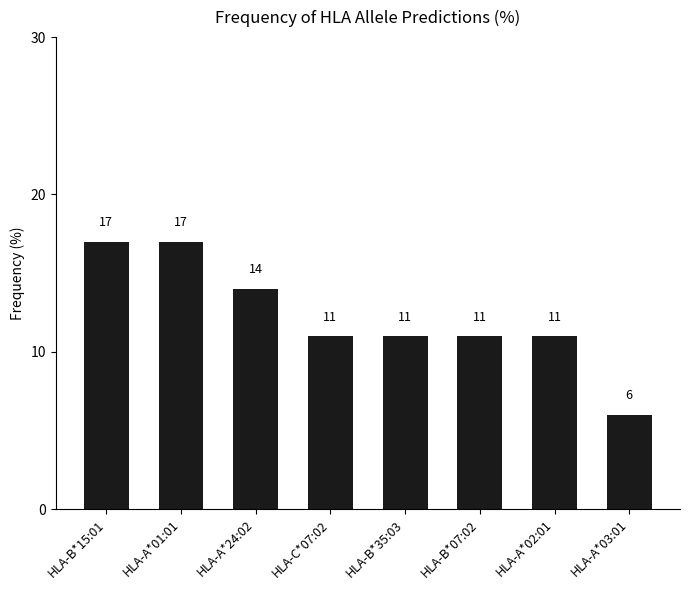

What is the label of the 6th bar from the right?

HLA-A*24:02